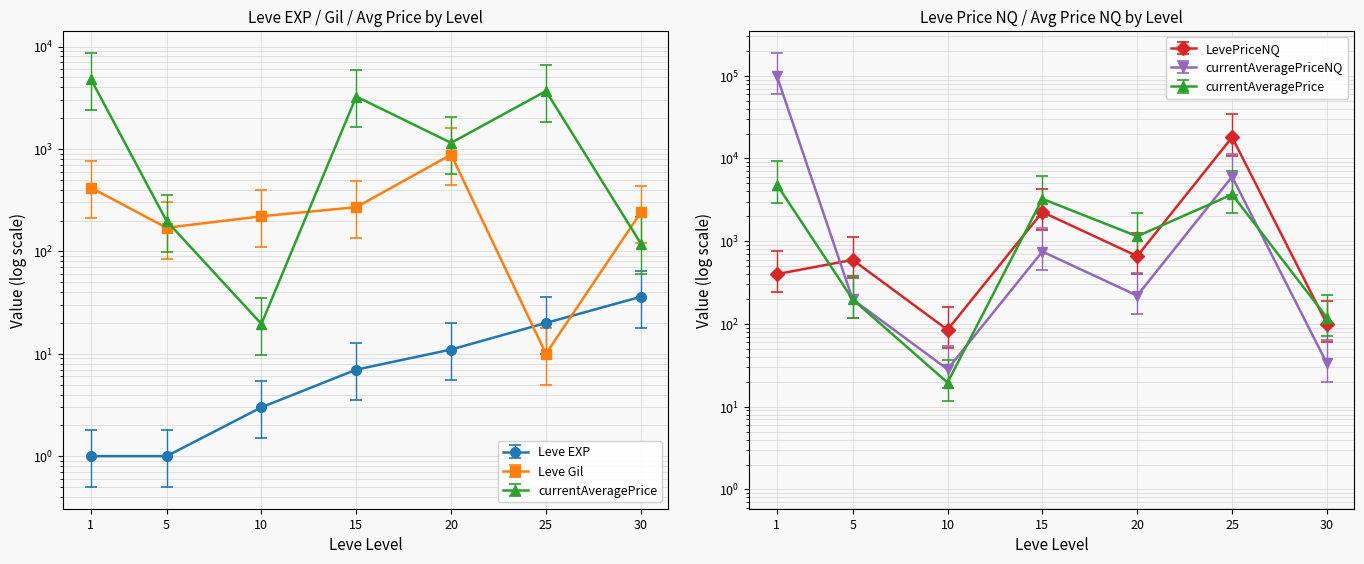

The value of Leve Gil at 20 is 437.2. True or false?

False